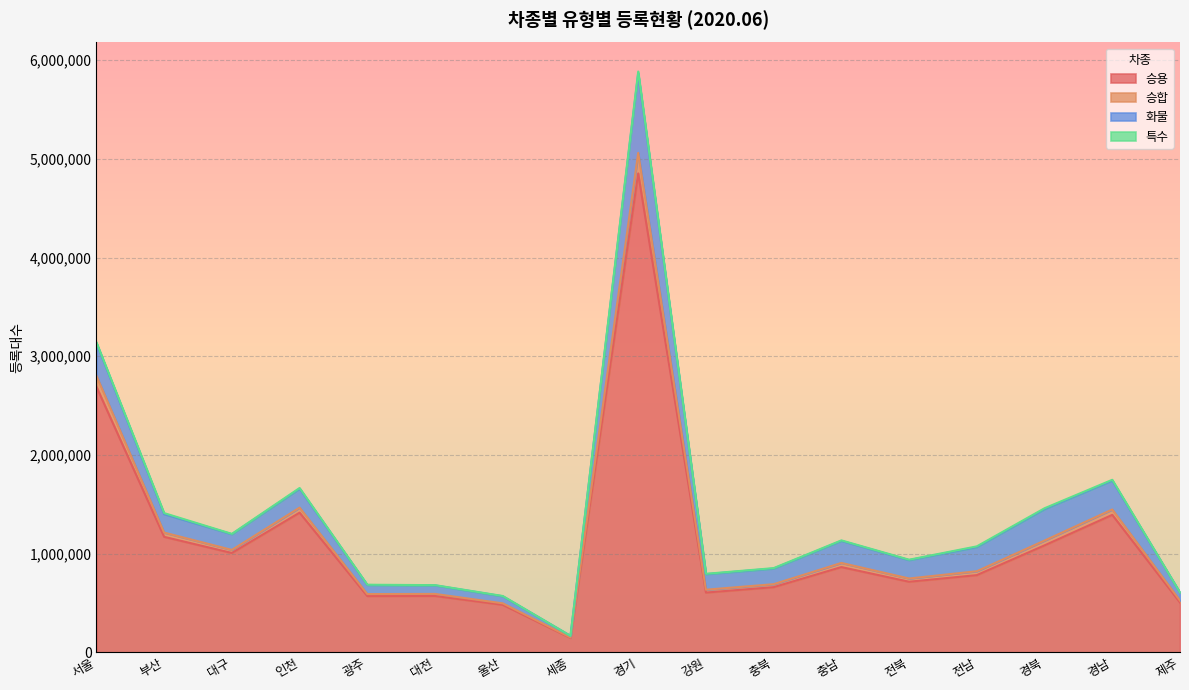

At which label does 승용 reach its minimum?

세종